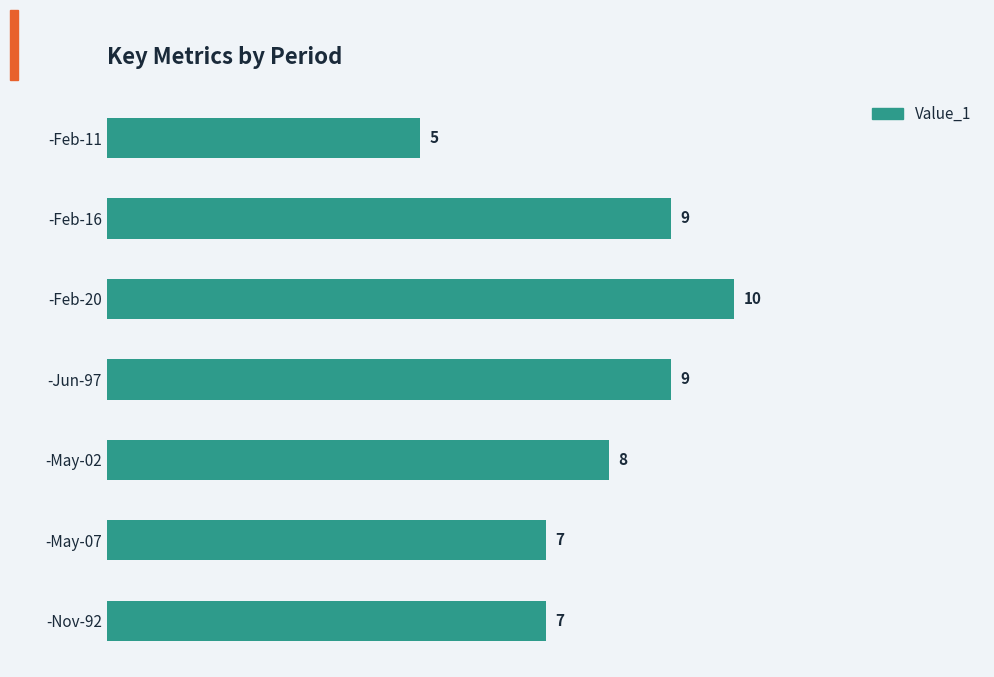

Approximately how many times larger is the value at -Nov-92 compared to -Jun-97?

0.8